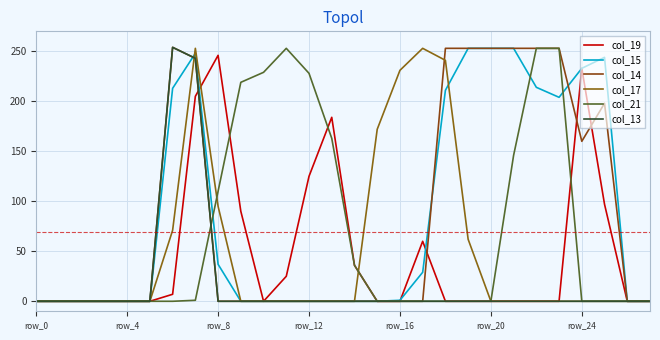

At how many categories does at least one series exceed 213?

17